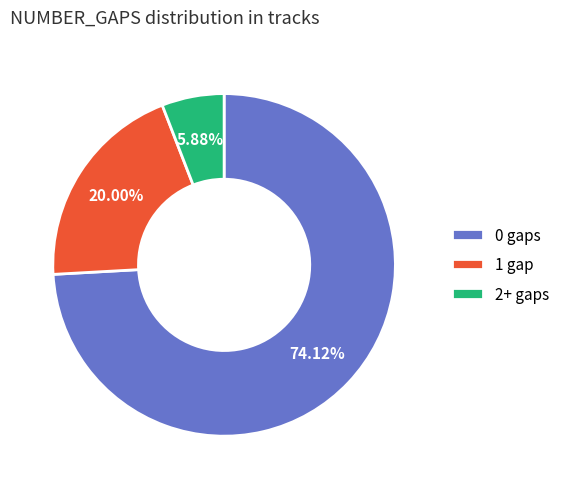

Which slice represents more than half of the pie?

0 gaps